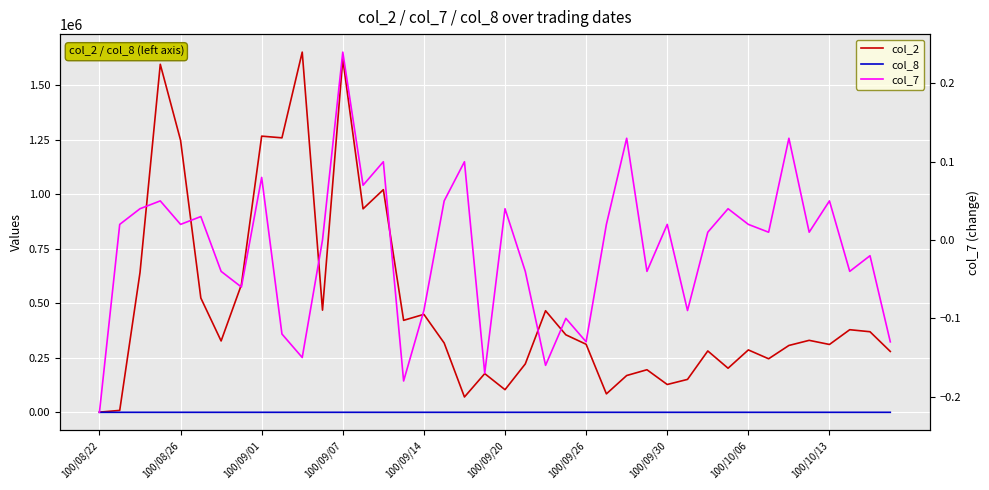

At which category does the chart reach its minimum across all series?

100/08/22